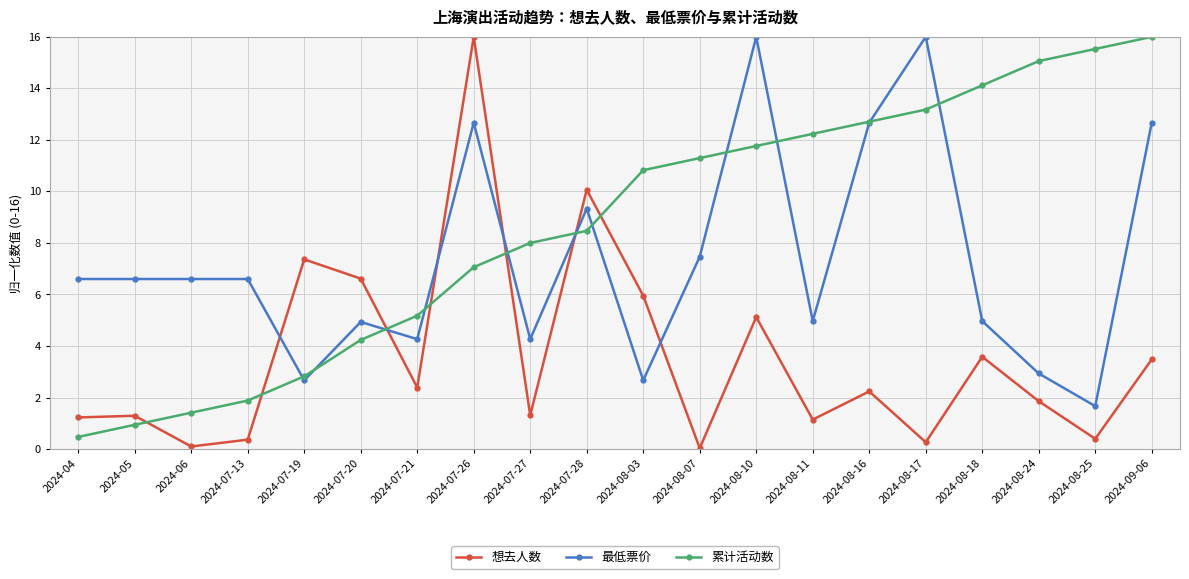

What is the lowest value of the 累计活动数 series?

0.5